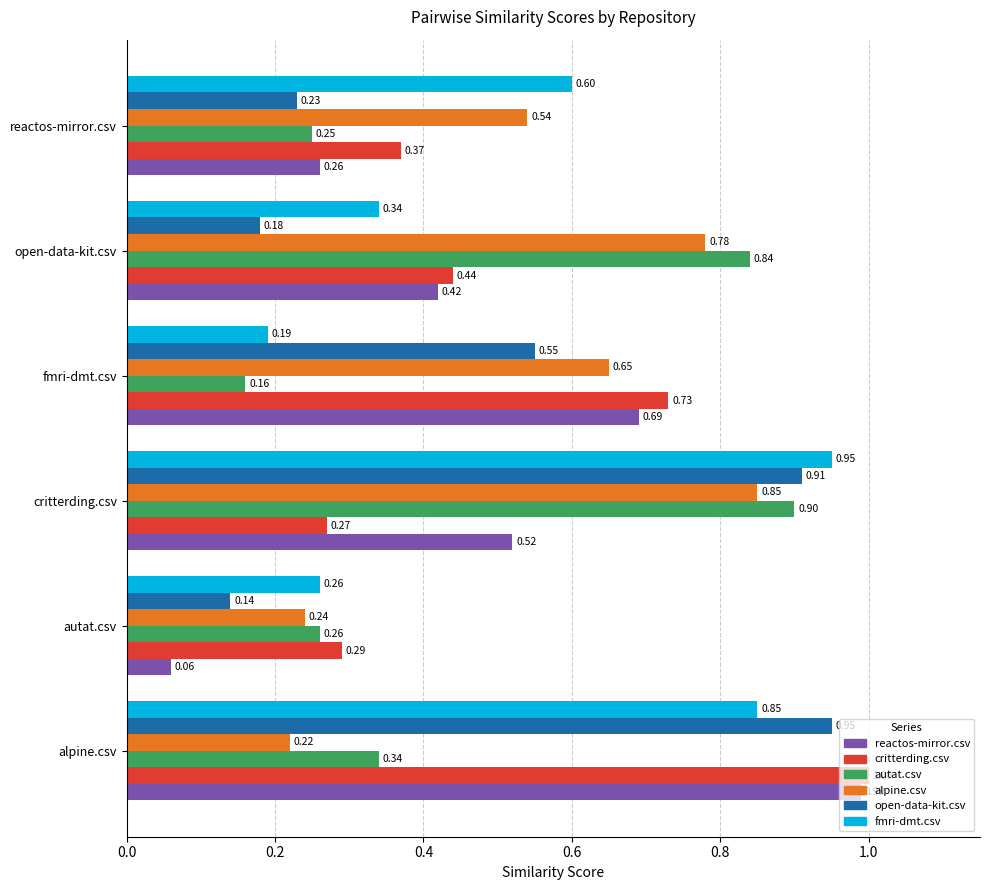

What is the sum of all fmri-dmt.csv values?

3.2